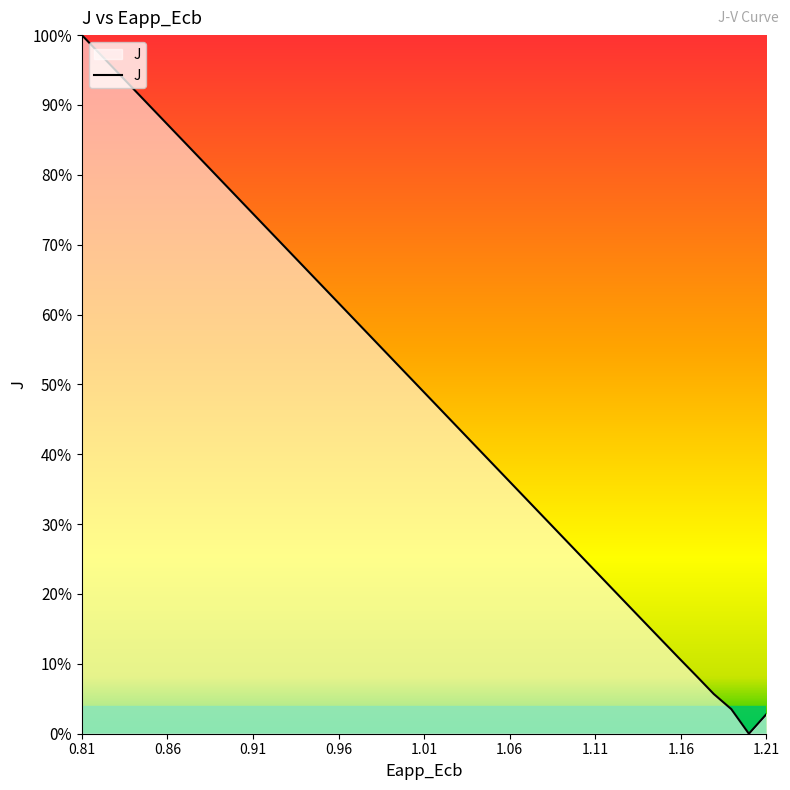

Is this an area chart (filled region under the line)?

Yes